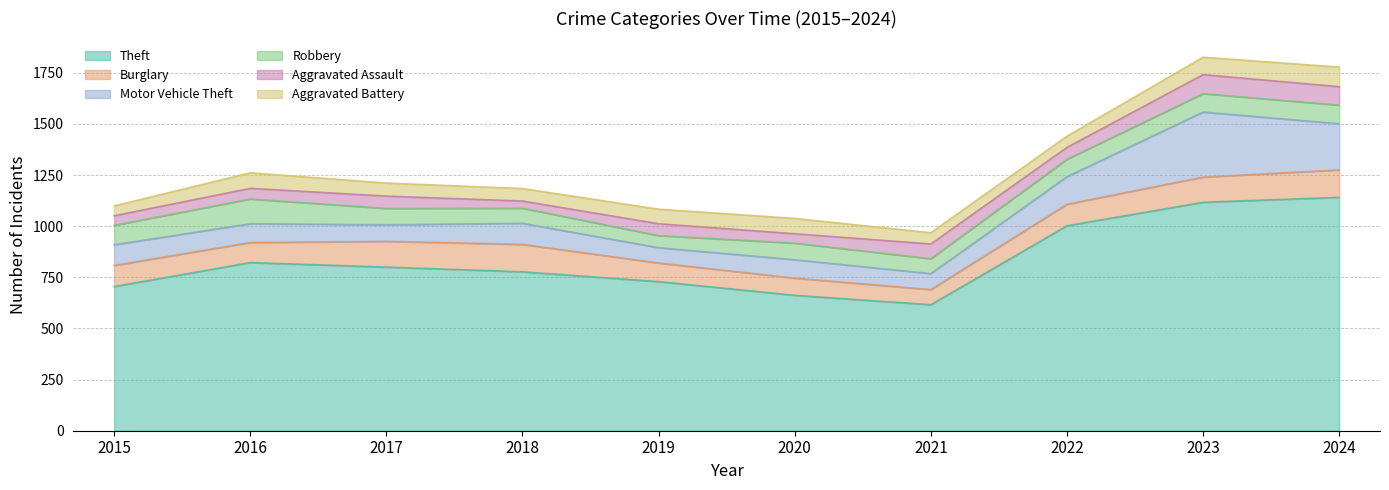

How many intersections are there between Robbery and Aggravated Assault?

2